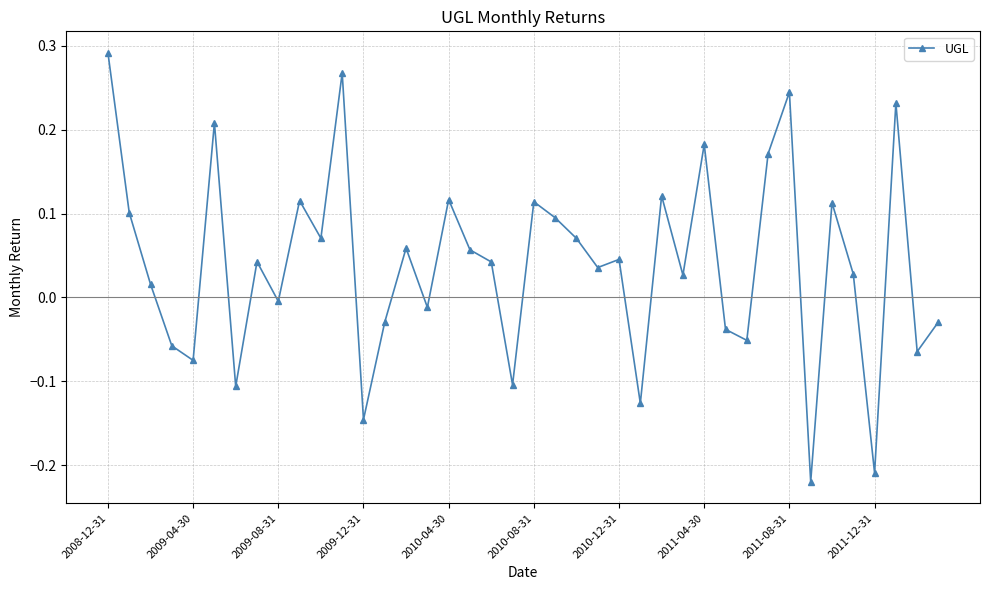

How many lines are shown in the chart?

1